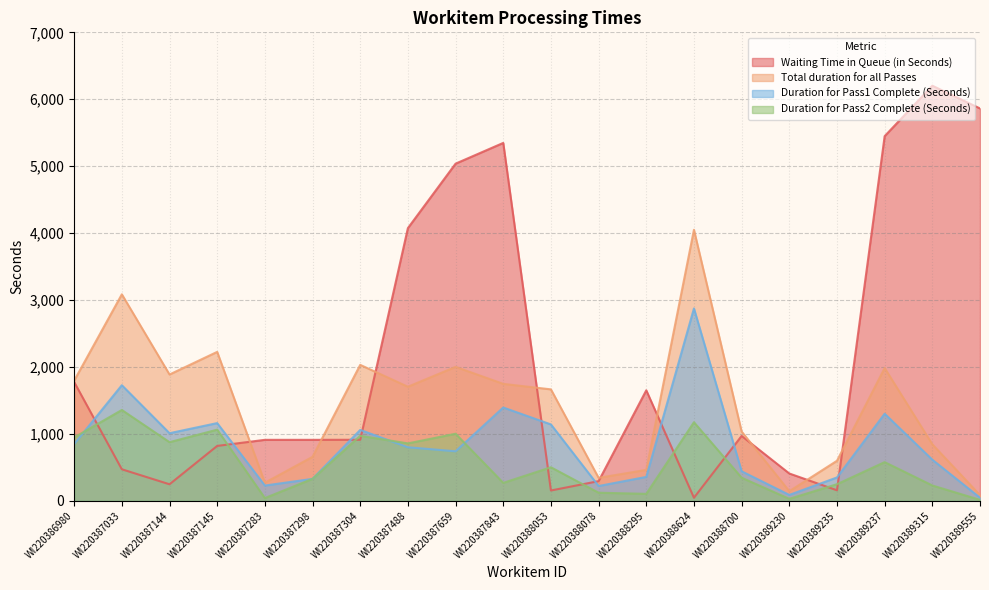

Is it true that Waiting Time in Queue (in Seconds) equals 557 at WI220389230?

False